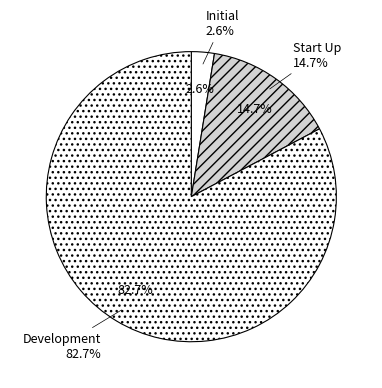

What is the largest slice in the pie chart?

Development